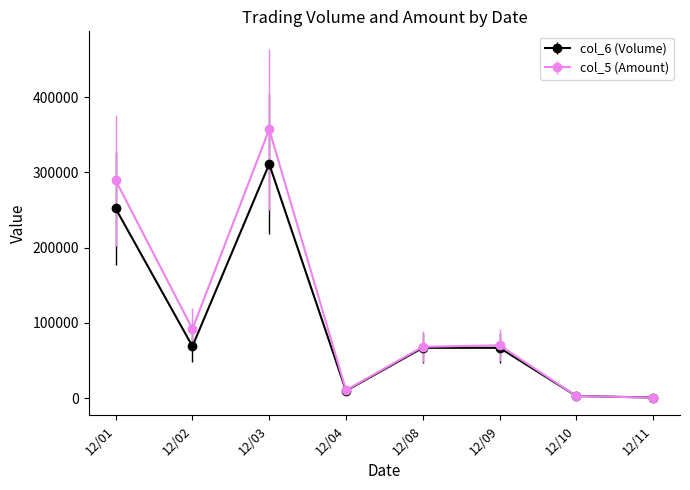

Rank the series by their maximum value, from lowest to highest.

col_6 (Volume), col_5 (Amount)